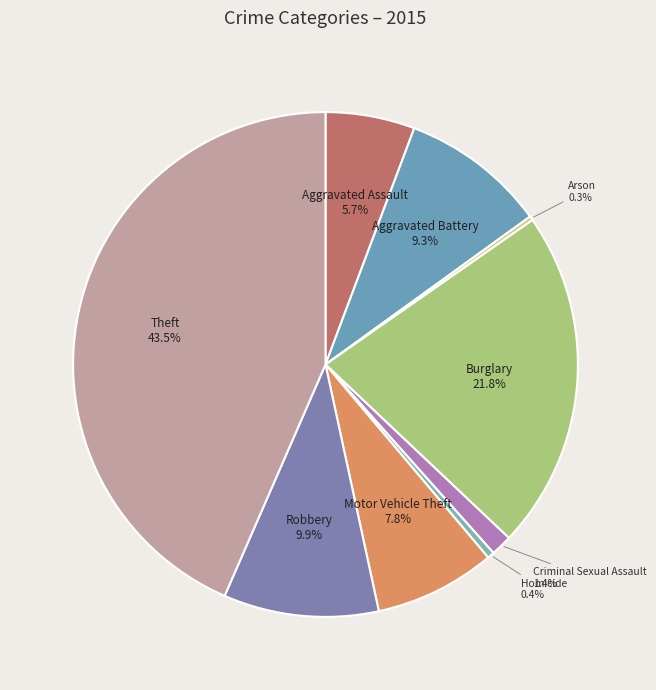

To the nearest percent, what percentage of the pie is Criminal Sexual Assault?

1%